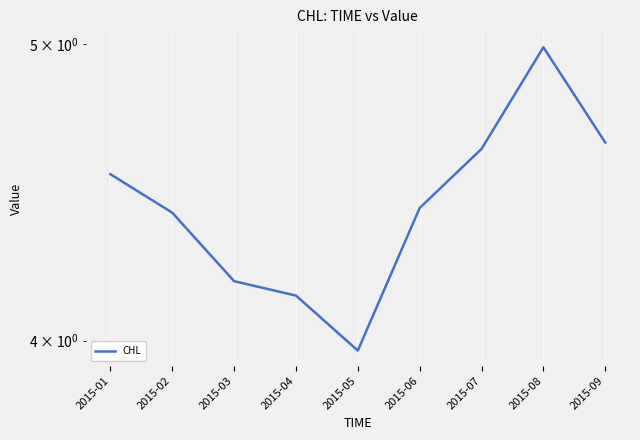

How many data points are less than 4?

1